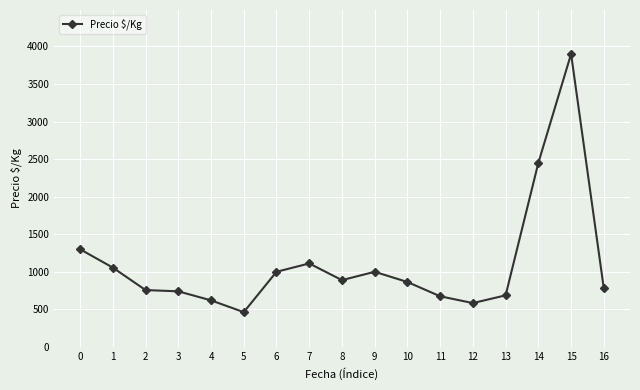

True or false: the data has more than 2 interior local peaks.

True